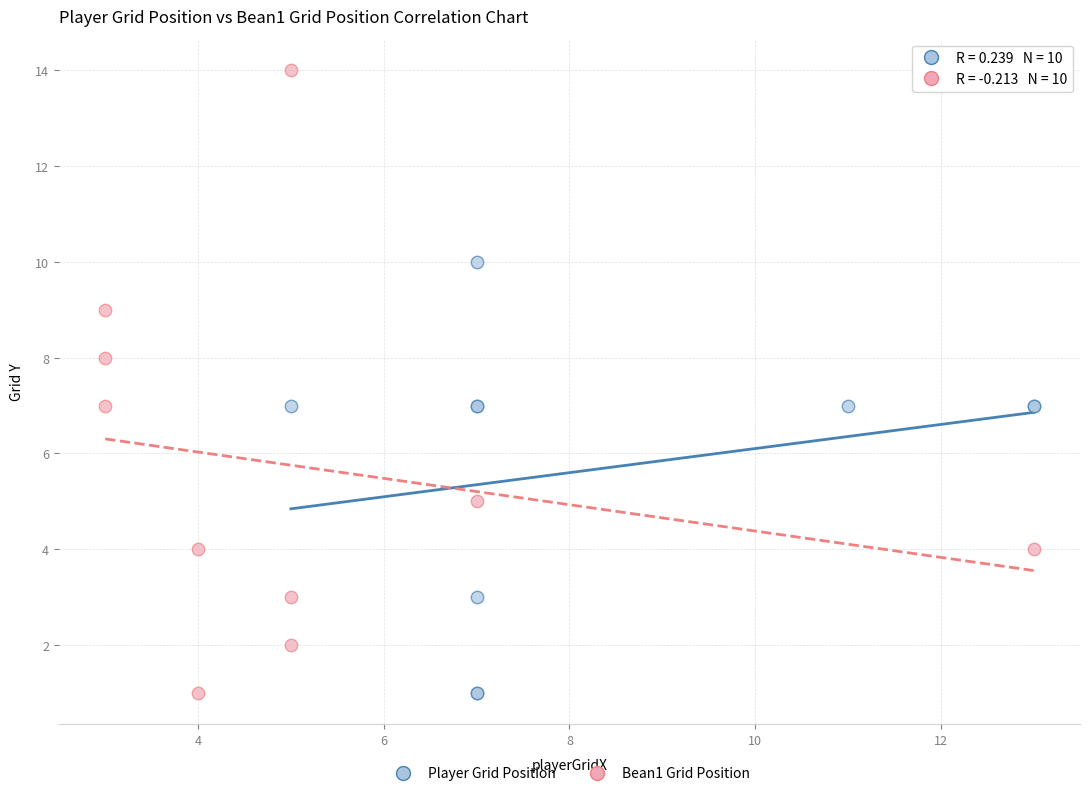

Which series reaches the maximum Y coordinate?

Bean1 Grid Position